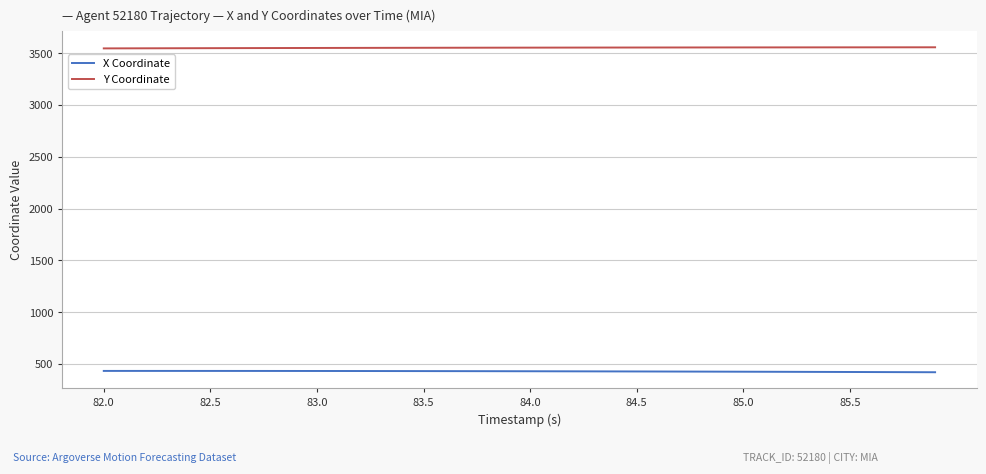

Which series has the largest total across all categories?

Y Coordinate